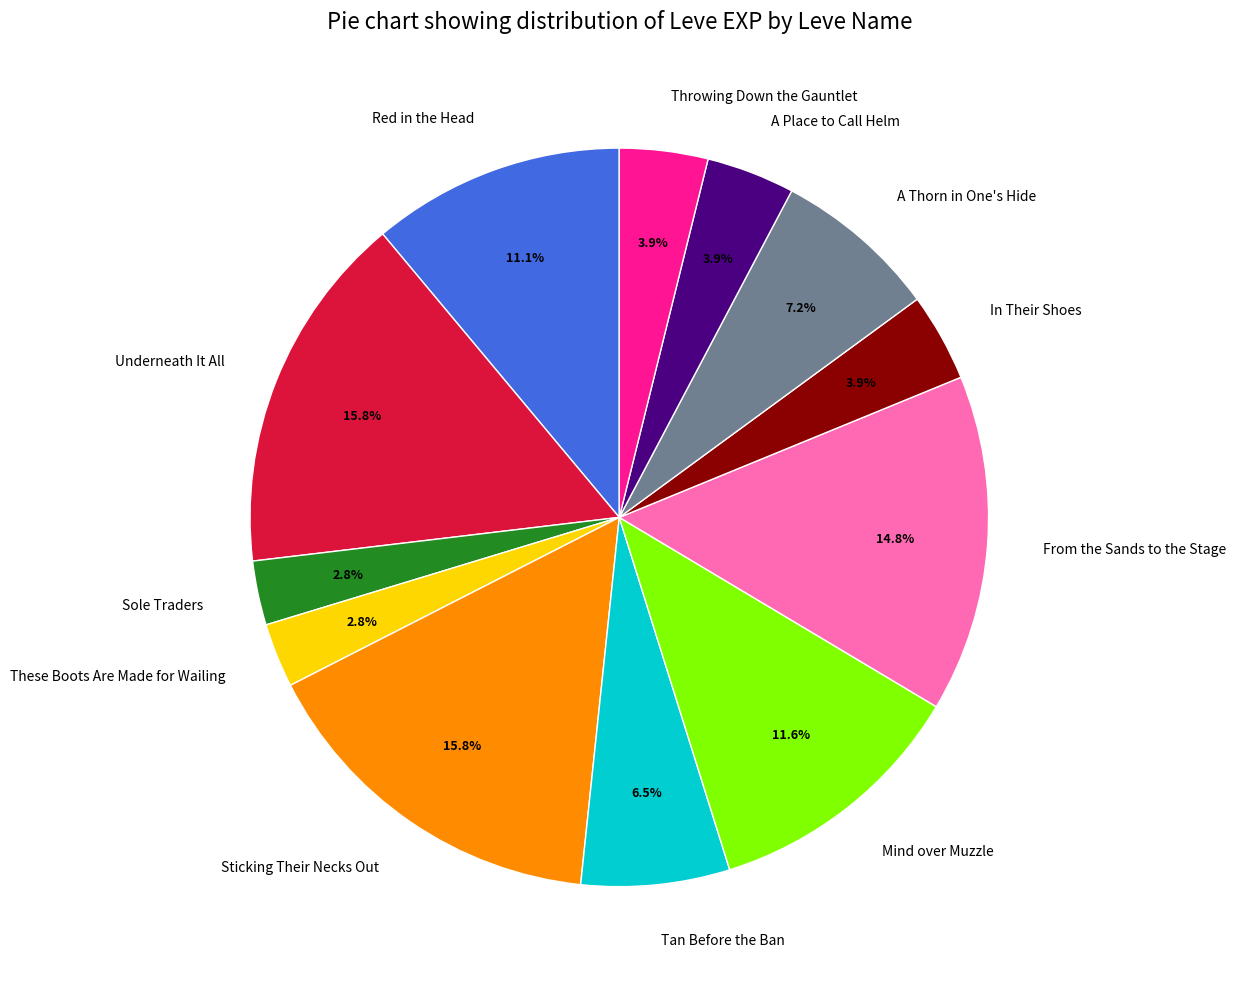

To the nearest percent, what is the difference between the Underneath It All and A Place to Call Helm slice percentages?

12%